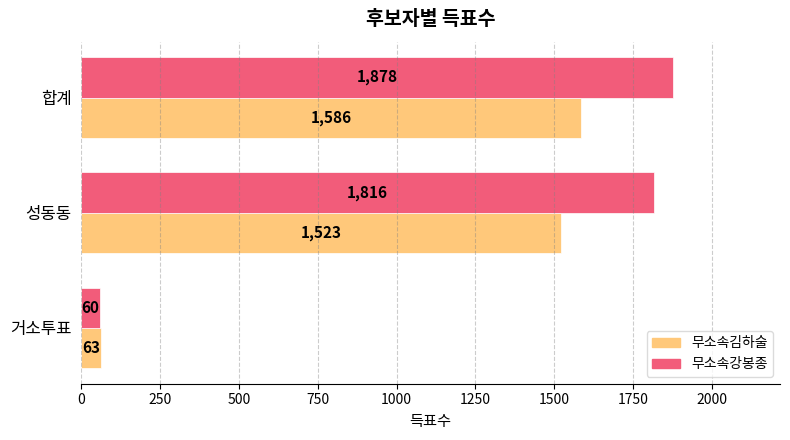

Is the value of 무소속김하술 at 거소투표 greater than the value of 무소속강봉종 at 거소투표?

Yes